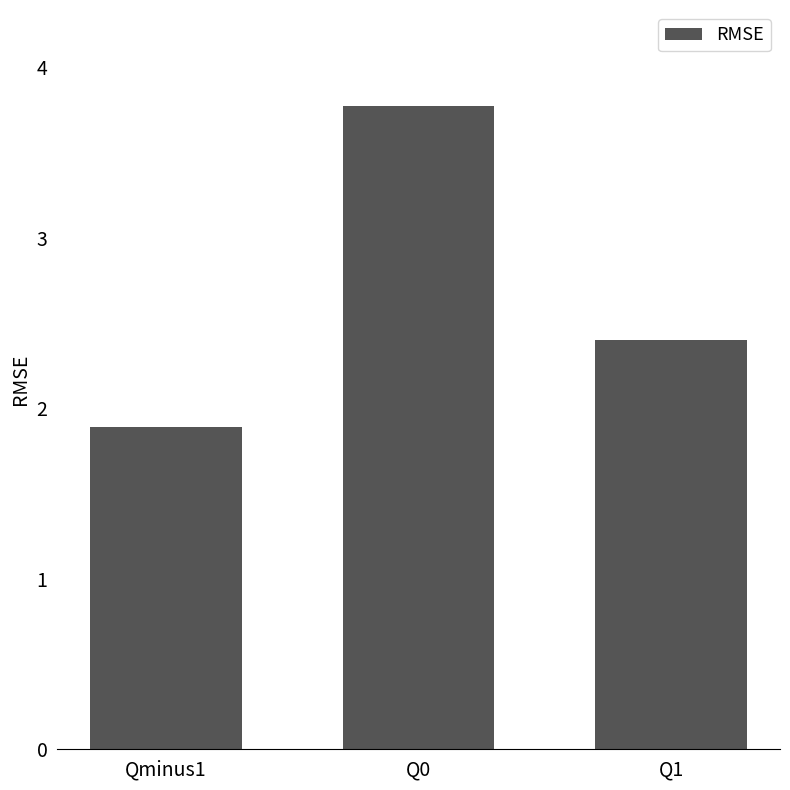

Which has a higher value, Q1 or Q0?

Q0